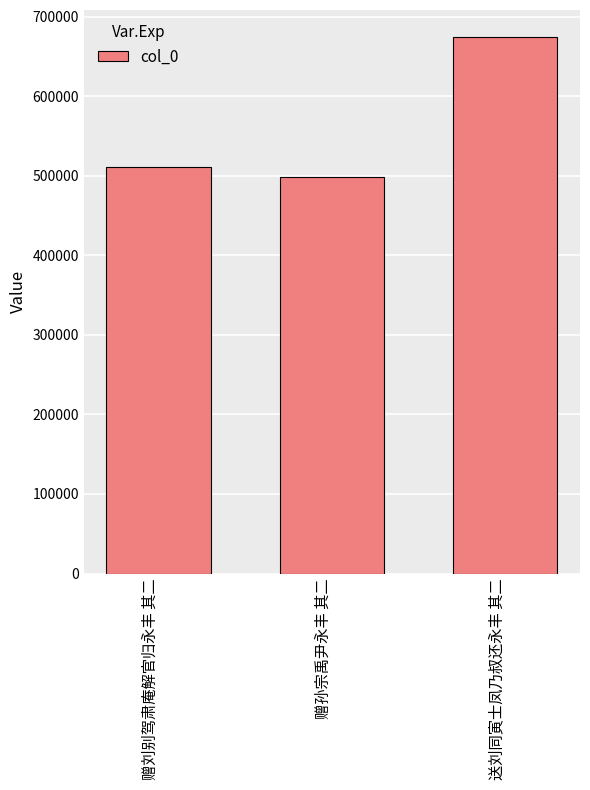

What position from the right is 送刘同寅士凤乃叔还永丰 其二?

1